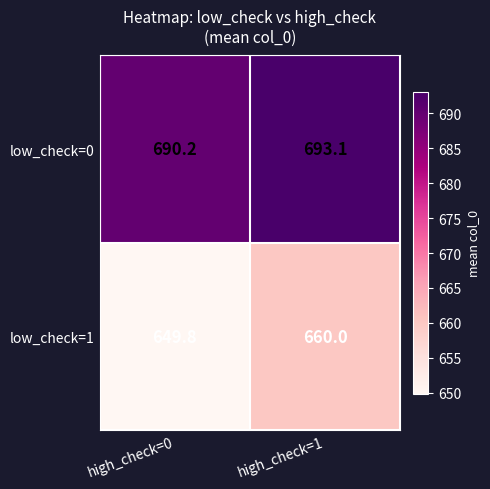

Which series has the largest total across all categories?

low_check=0